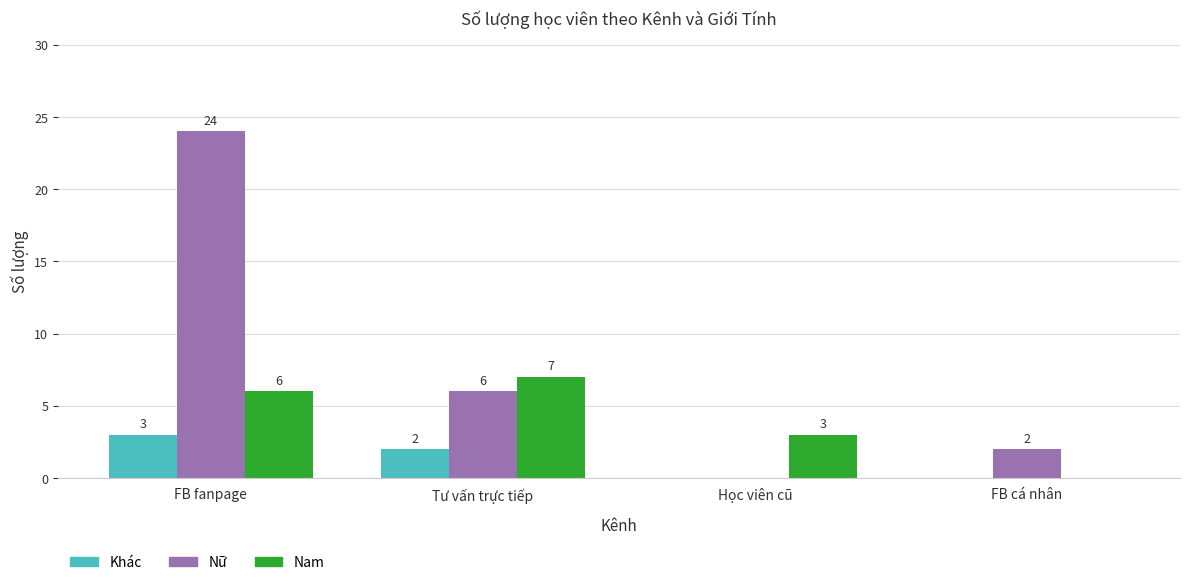

What are all the series names shown in the legend?

Khác, Nữ, Nam